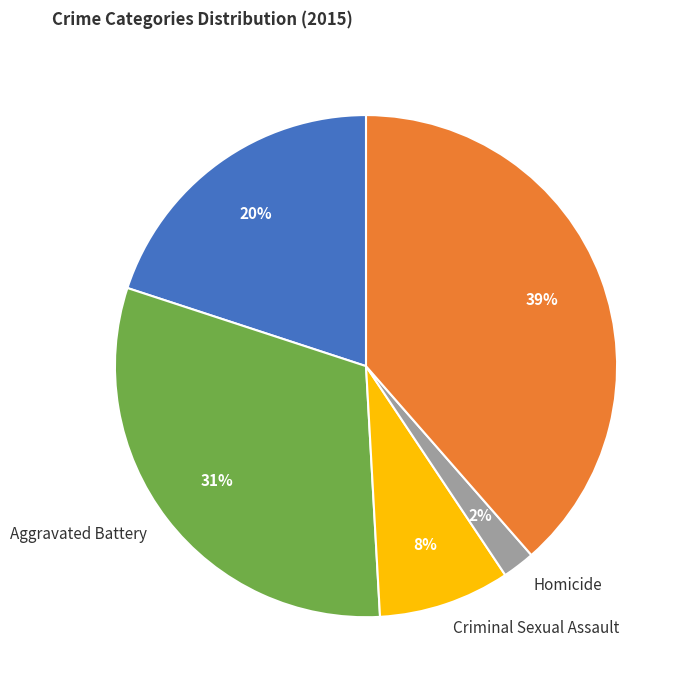

True or false: Homicide accounts for 2% of the total.

True